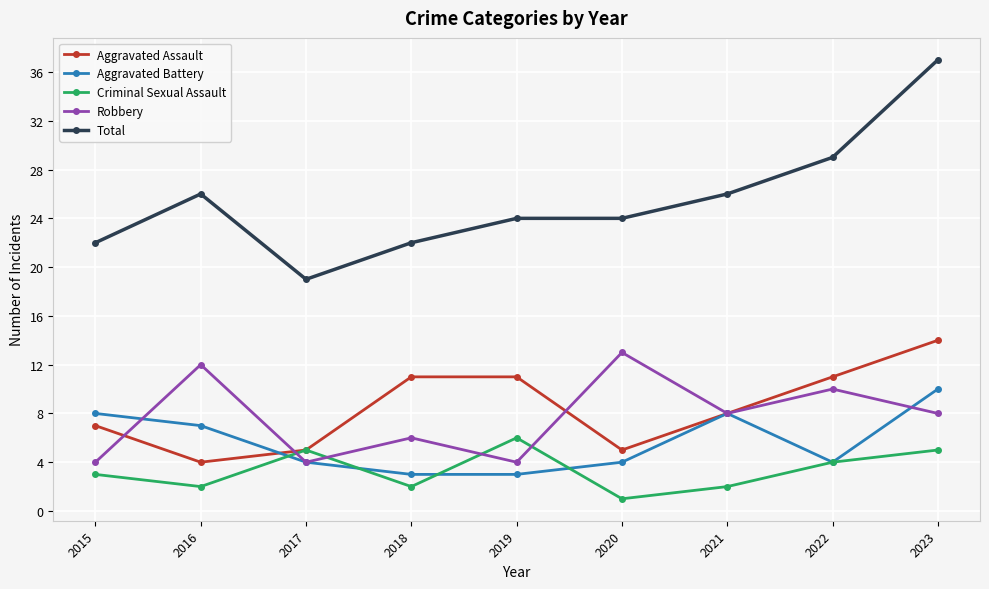

What is the spread (max minus min) of values at 2023?

32